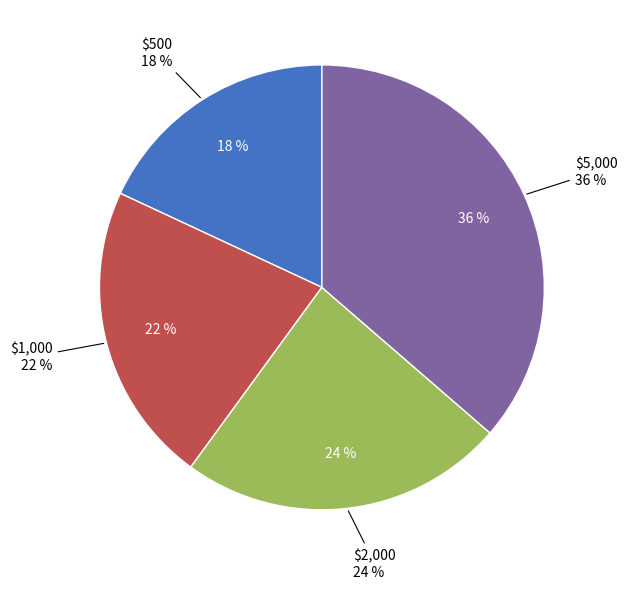

Between $1,000 and $2,000, which is larger?

$2,000